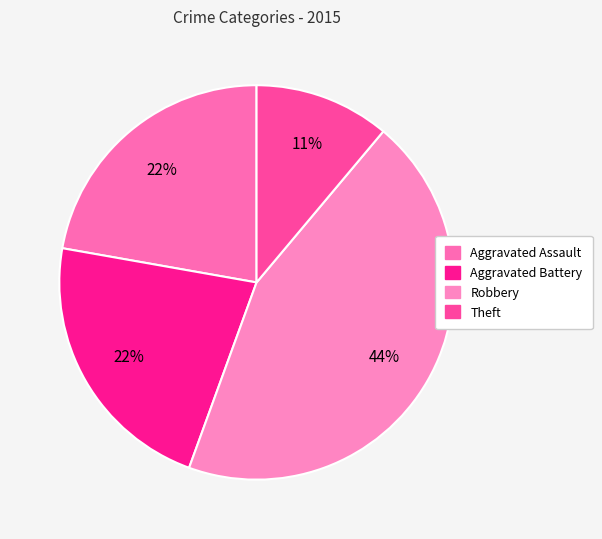

Count the number of slices in the pie.

4